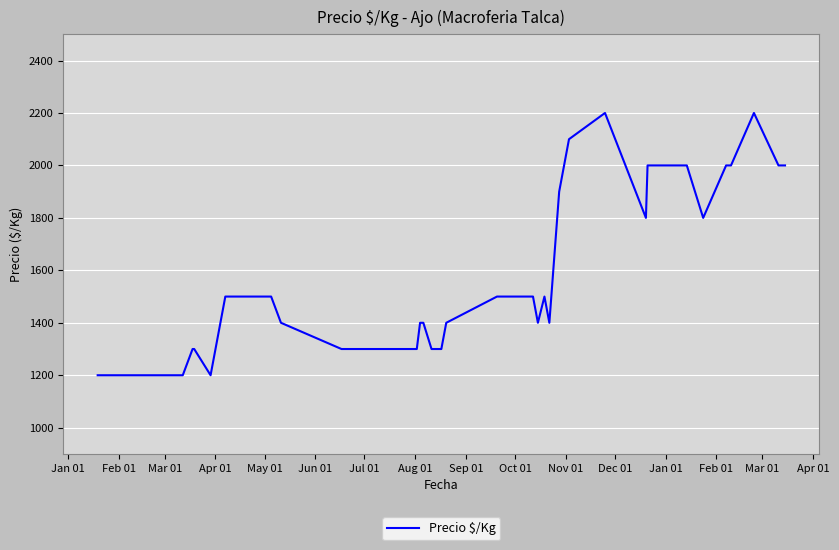

What is the maximum value shown in the chart?

2200